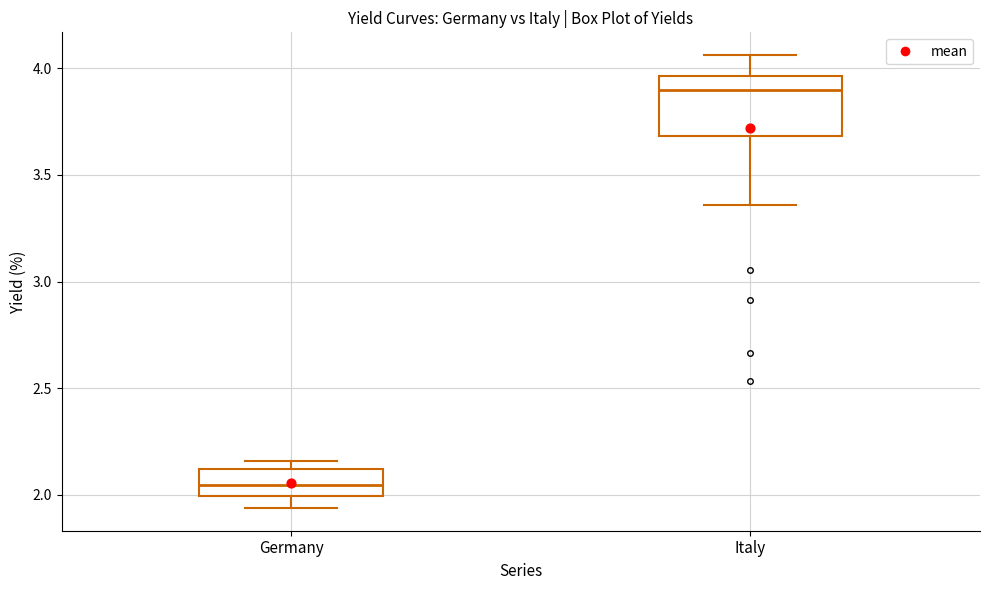

Reading left to right, transcribe this box plot: for each box, give where its median line is, the range the box spans, and where its two whiskers end, as read against the y-axis. The values are not printed on the chart, so give them approximately, as read against the axis.

Germany: median 2.05, box 2.00 to 2.10, whiskers 1.95 to 2.15
Italy: median 3.90, box 3.70 to 3.95, whiskers 3.35 to 4.05